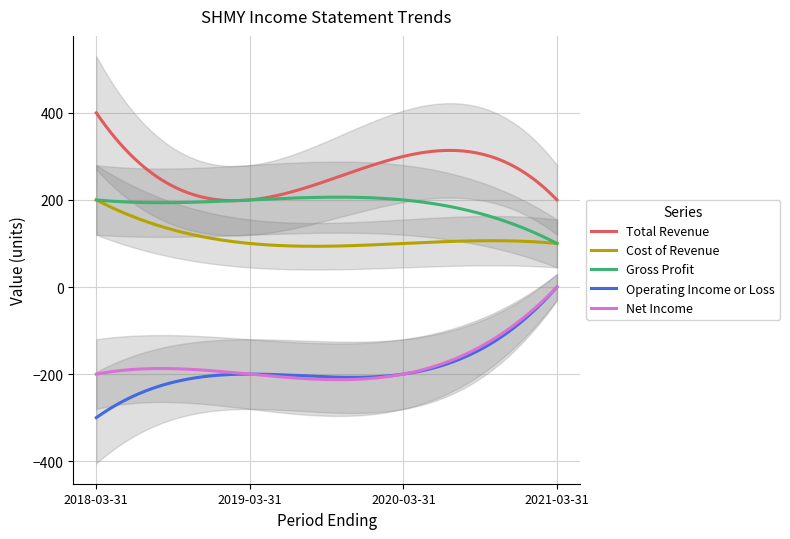

True or false: Operating Income or Loss and Net Income cross at least once.

False